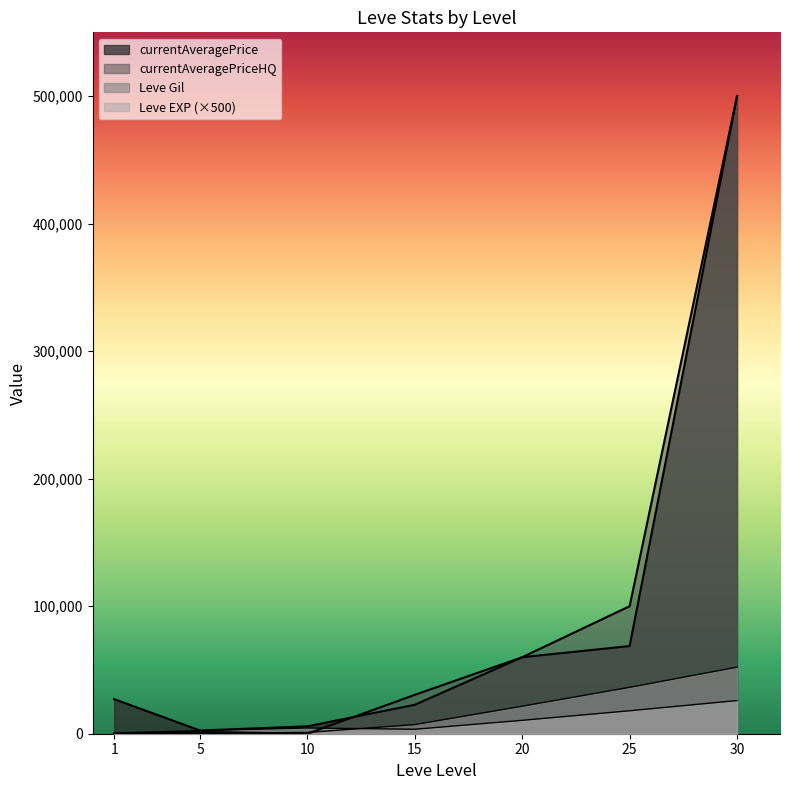

What is the lowest value of the currentAveragePrice series?

2507